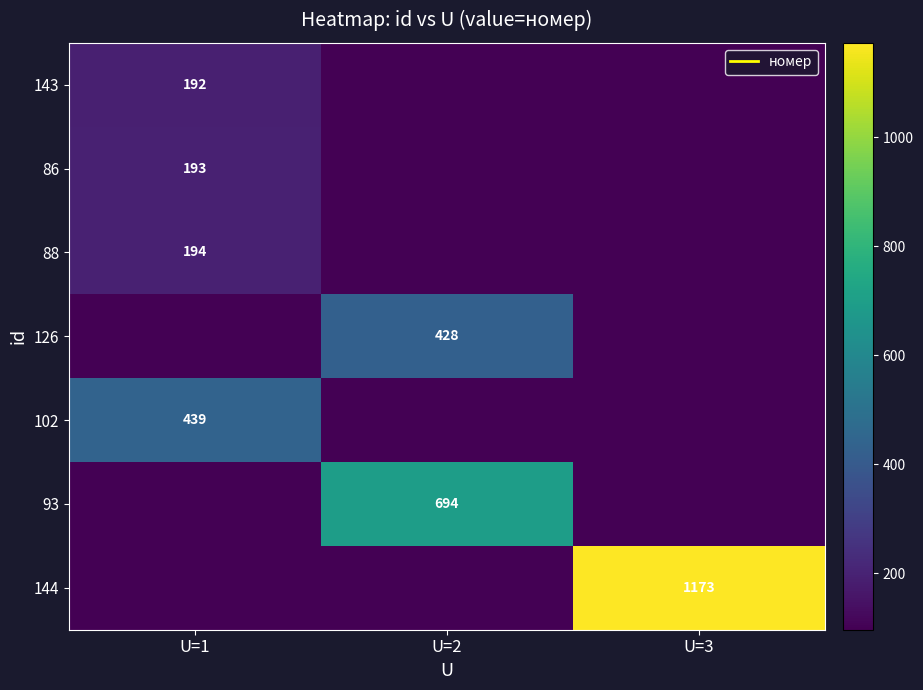

What is the spread (max minus min) of values at U=1?

343